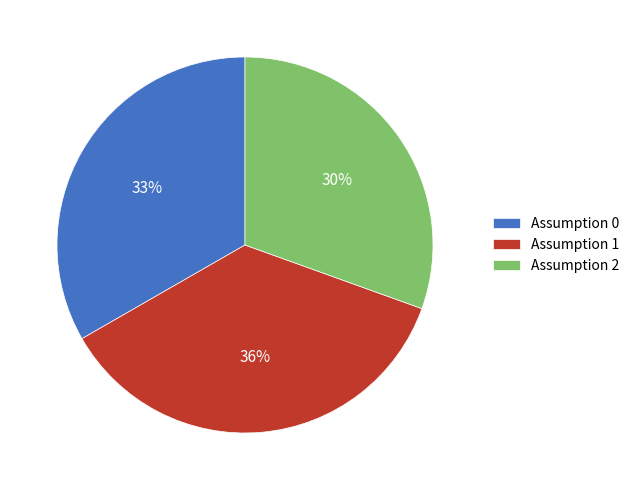

Rank the categories by value from lowest to highest.

Assumption 2, Assumption 0, Assumption 1